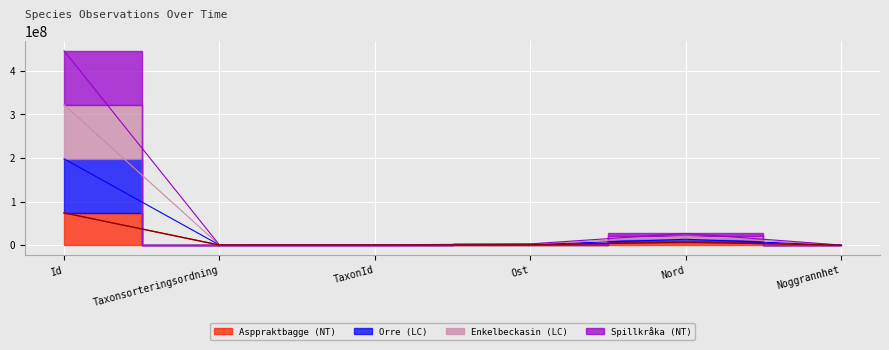

The Orre (LC) series shows 1246237 at Ost. True or false?

False